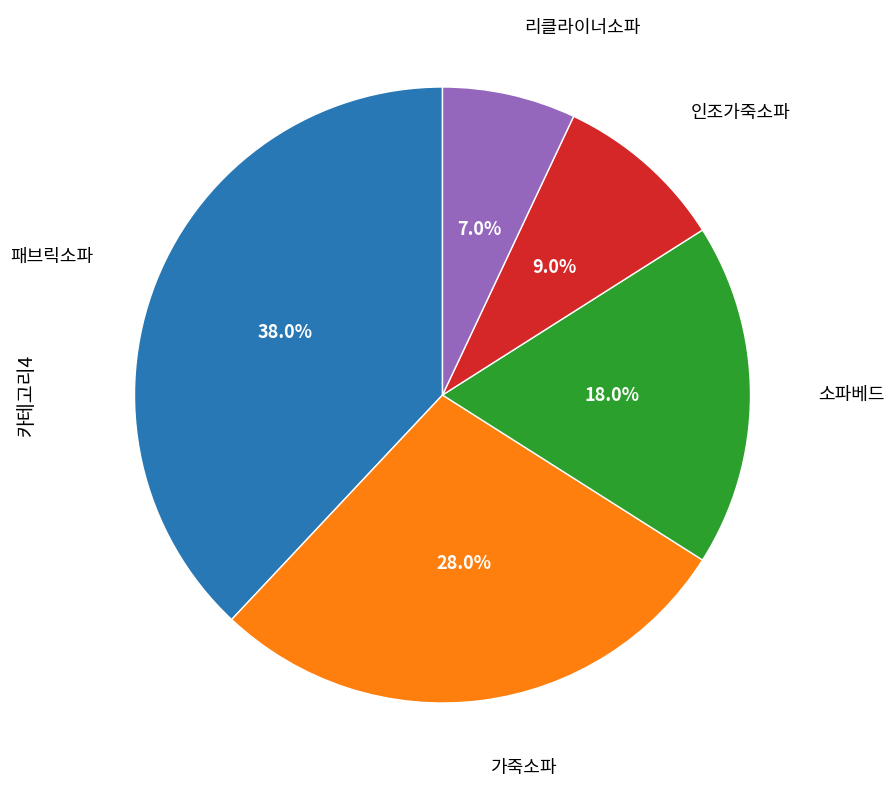

Count the number of slices in the pie.

5